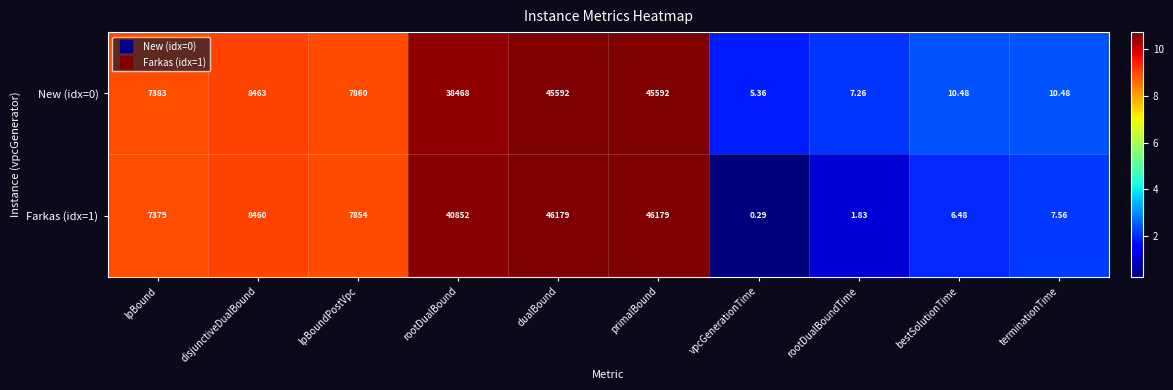

Where does the New (idx=0) series first go above 7860?

disjunctiveDualBound